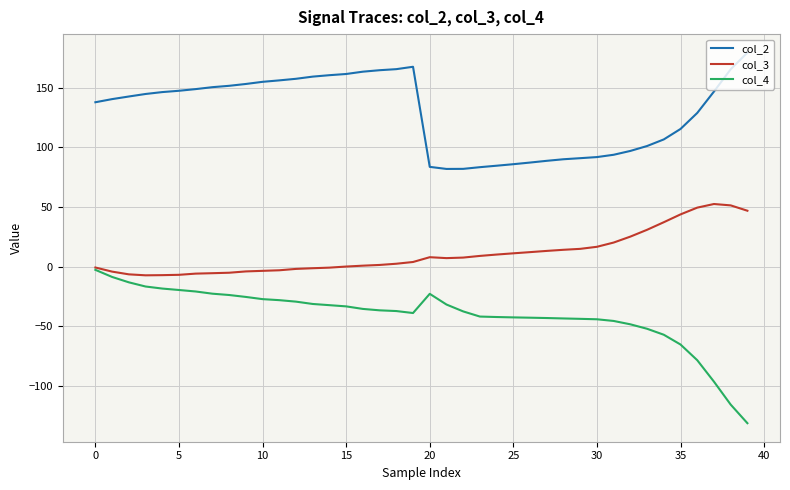

Which series has the largest total across all categories?

col_2